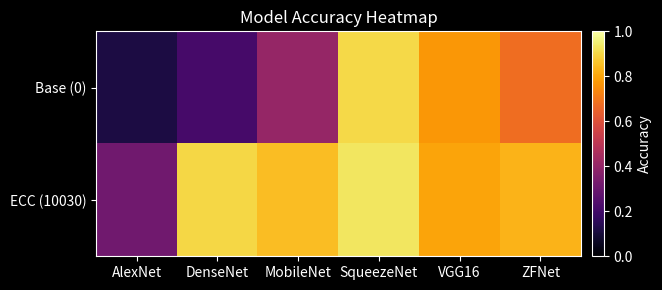

Rank the series at VGG16 from highest to lowest value.

ECC (10030), Base (0)